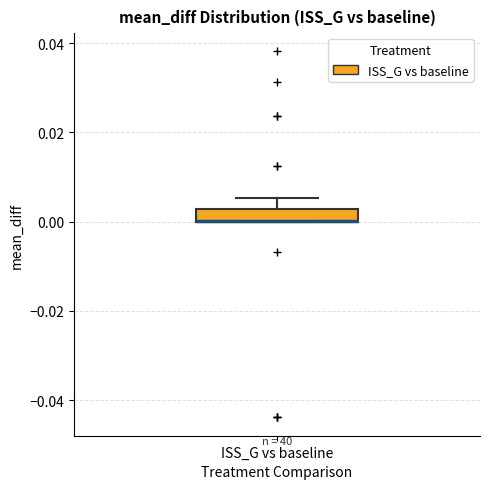

Where is the upper edge of the box for ISS_G vs baseline on the y-axis? The values are not printed on the chart, so give them approximately, as read against the axis.

0.002